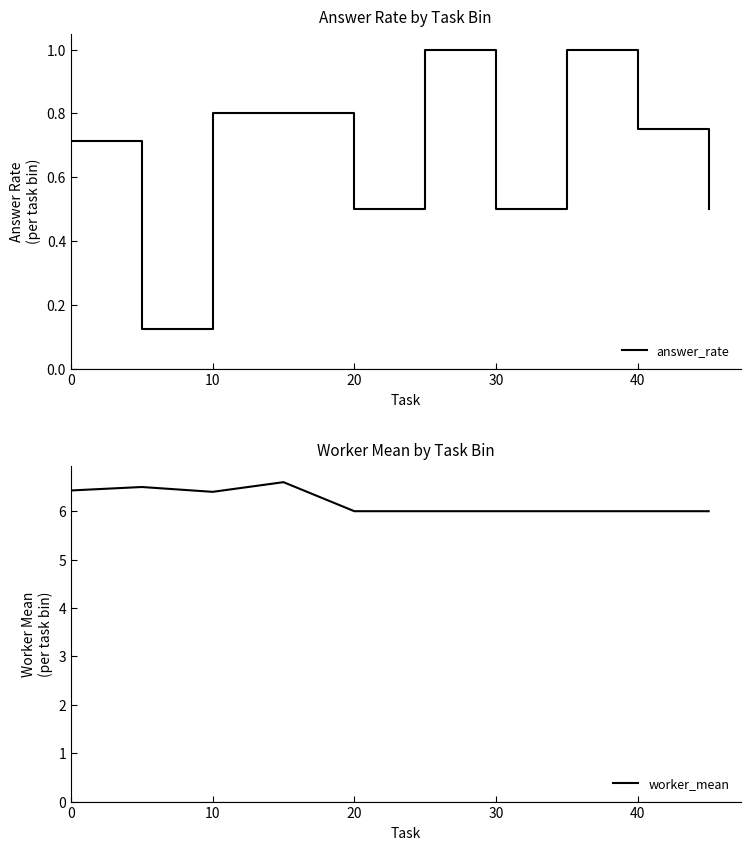

What is the highest value of the answer_rate series?

1.0